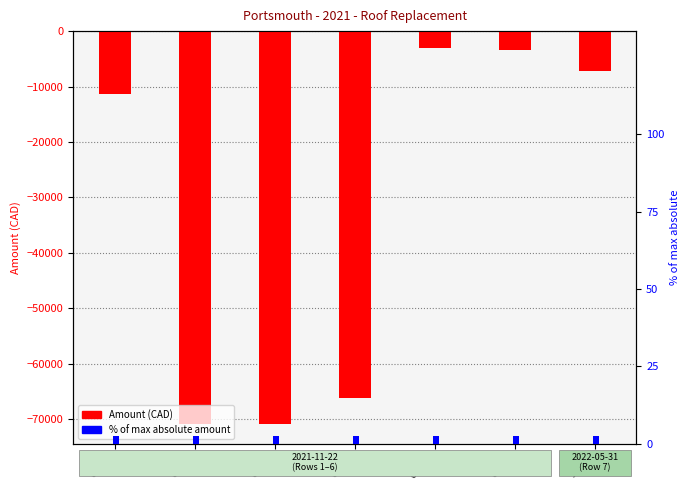

Count the number of categories in the chart.

7